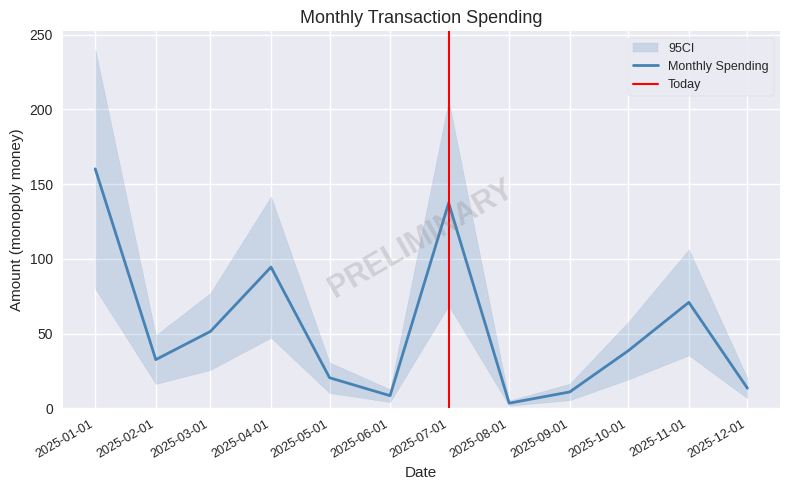

True or false: the data has more than 2 interior local peaks.

True